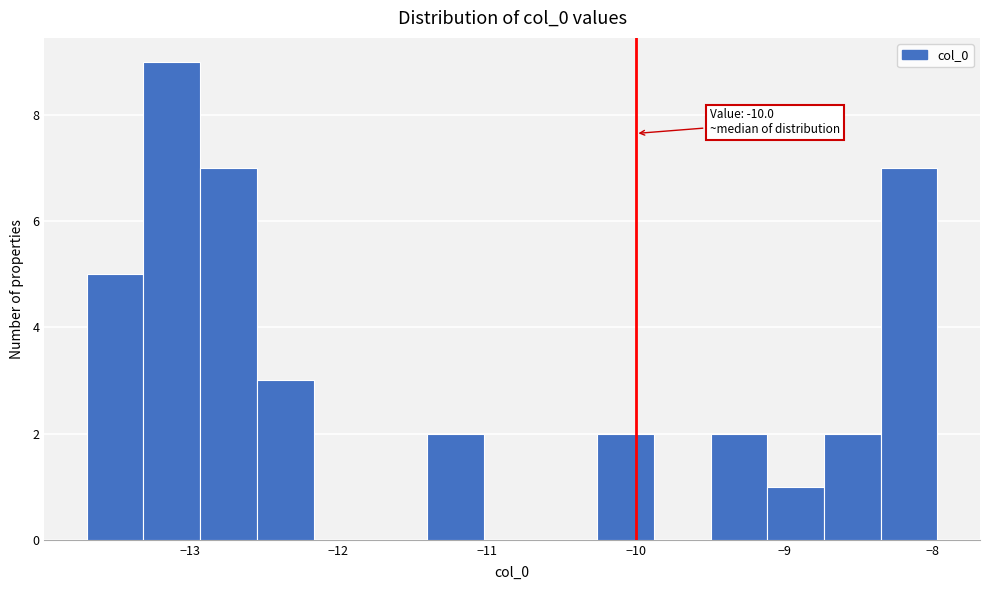

Around what value on the x-axis is the tallest bar? Give the approximate position of its centre, as read against the axis.

-13.1